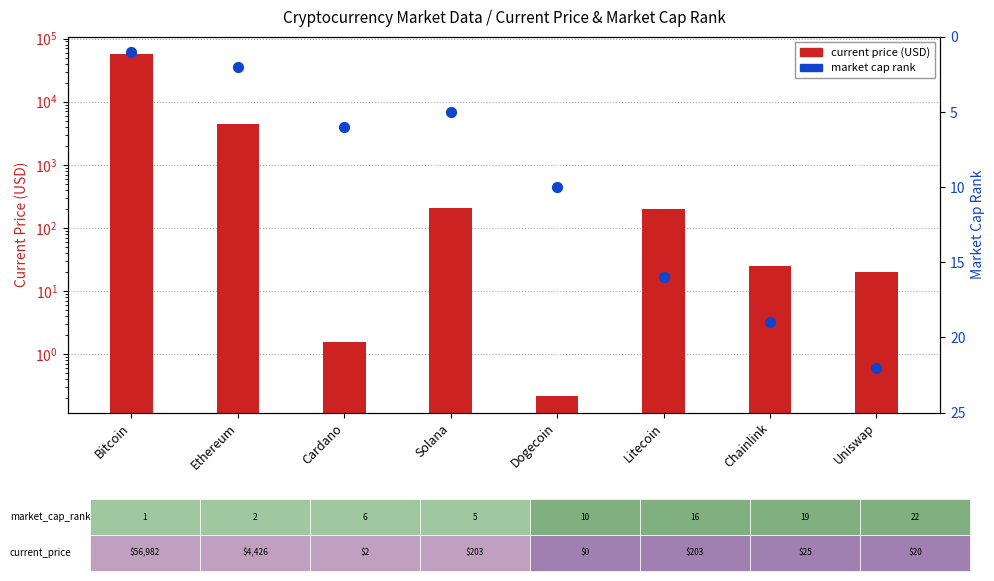

Which series has the largest total across all categories?

current price (USD)